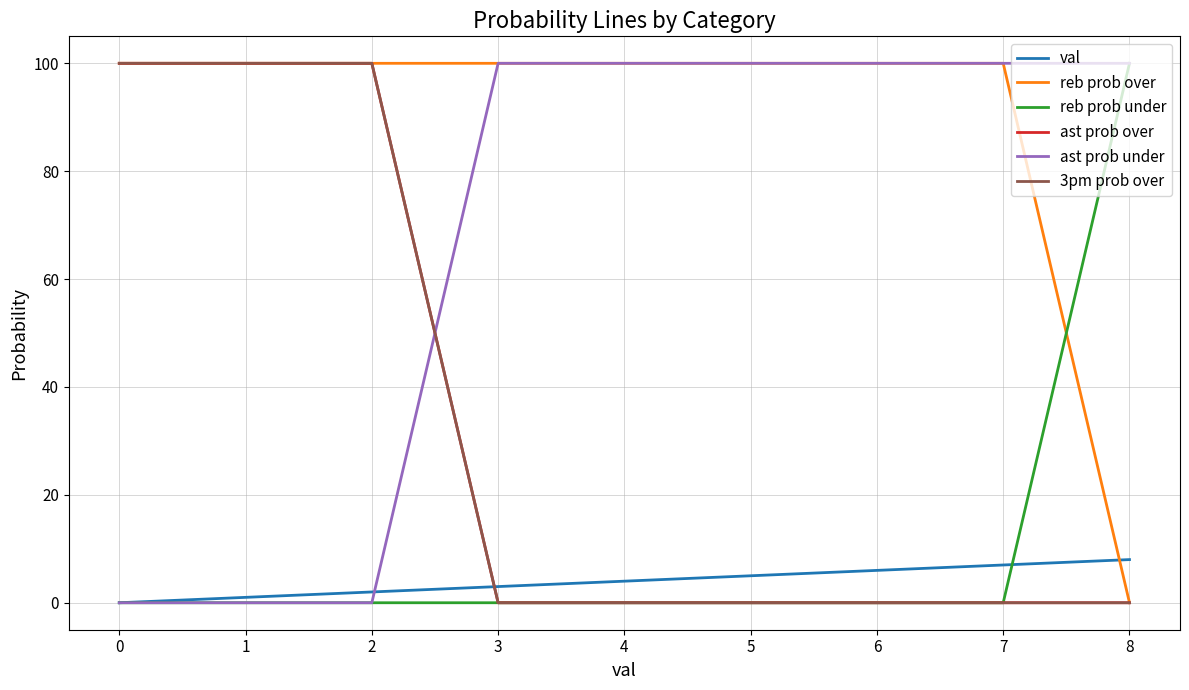

Reading right to left, transcribe all the data shown in this chart.

val: 8	7	6	5	4	3	2	1	0
reb prob over: 0	100	100	100	100	100	100	100	100
reb prob under: 100	0	0	0	0	0	0	0	0
ast prob over: 0	0	0	0	0	0	100	100	100
ast prob under: 100	100	100	100	100	100	0	0	0
3pm prob over: 0	0	0	0	0	0	100	100	100